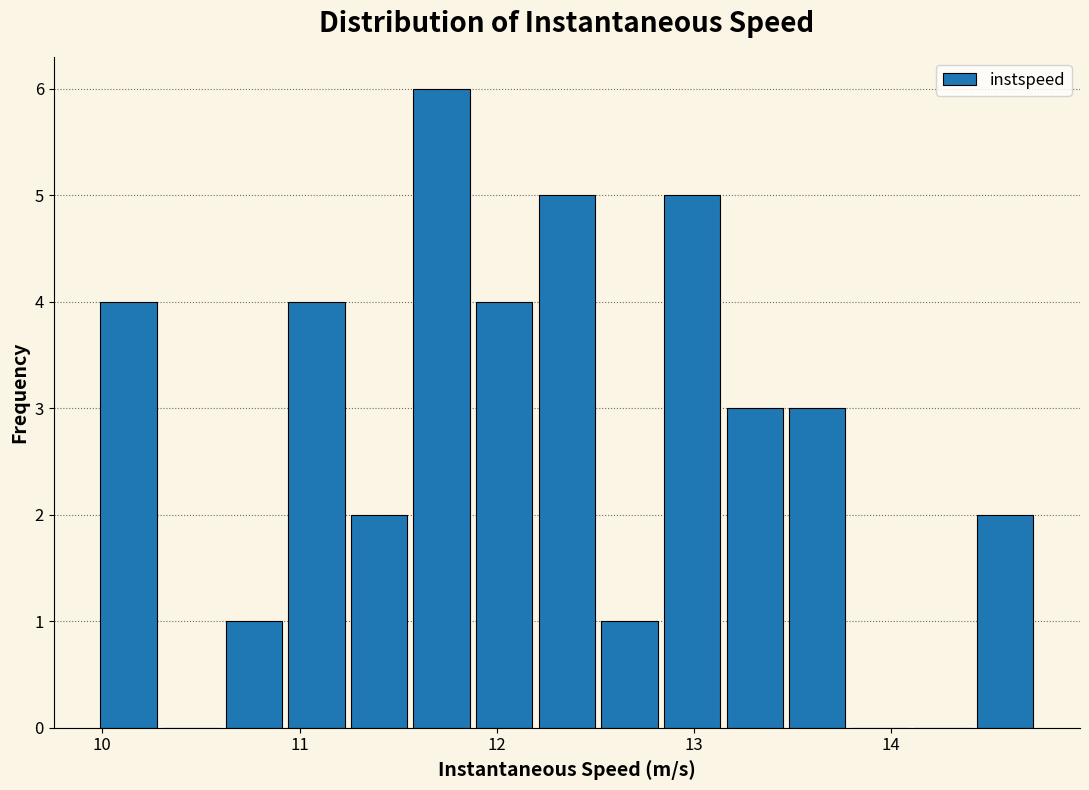

Around what value on the x-axis is the tallest bar? Give the approximate position of its centre, as read against the axis.

11.7